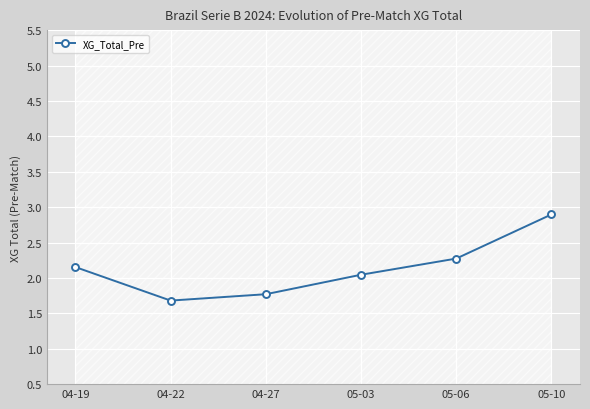

Count the number of data series in this chart.

1